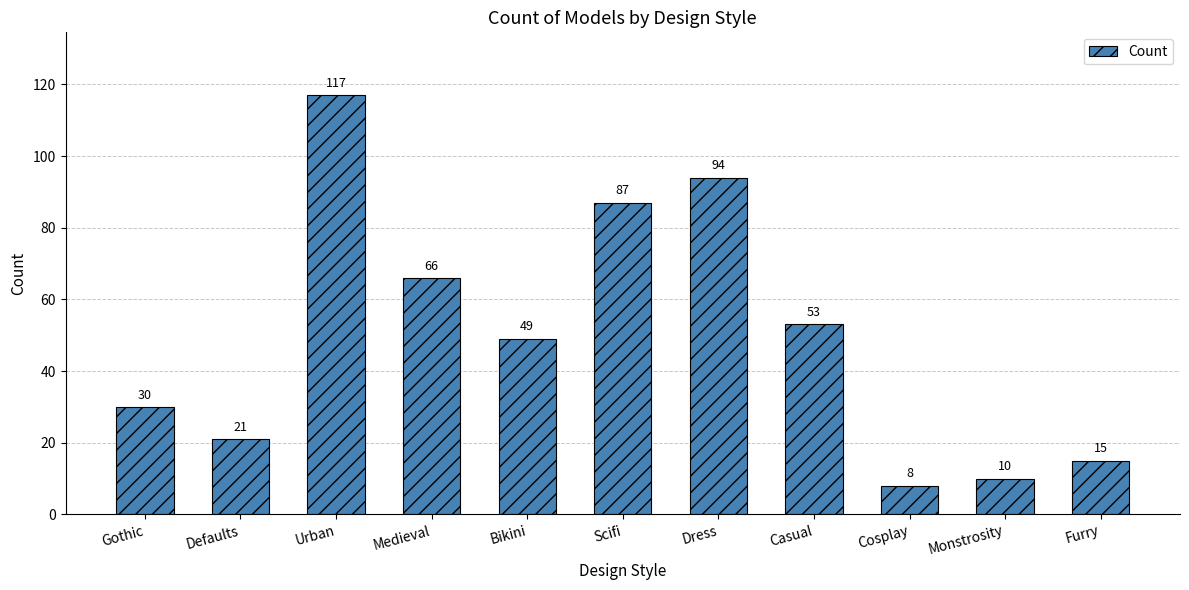

Which label corresponds to the largest value in the chart?

Urban